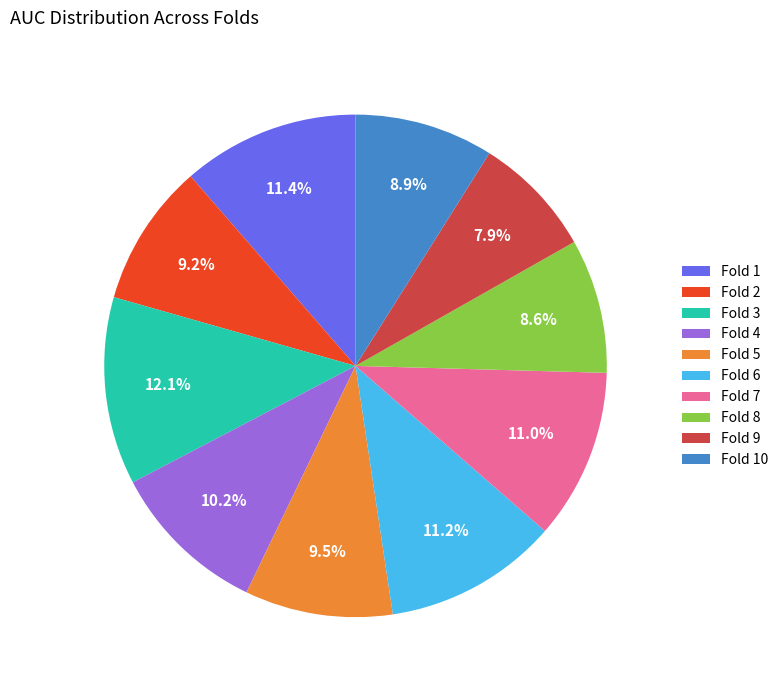

What percentage is the Fold 2 slice, to the nearest percent?

9%